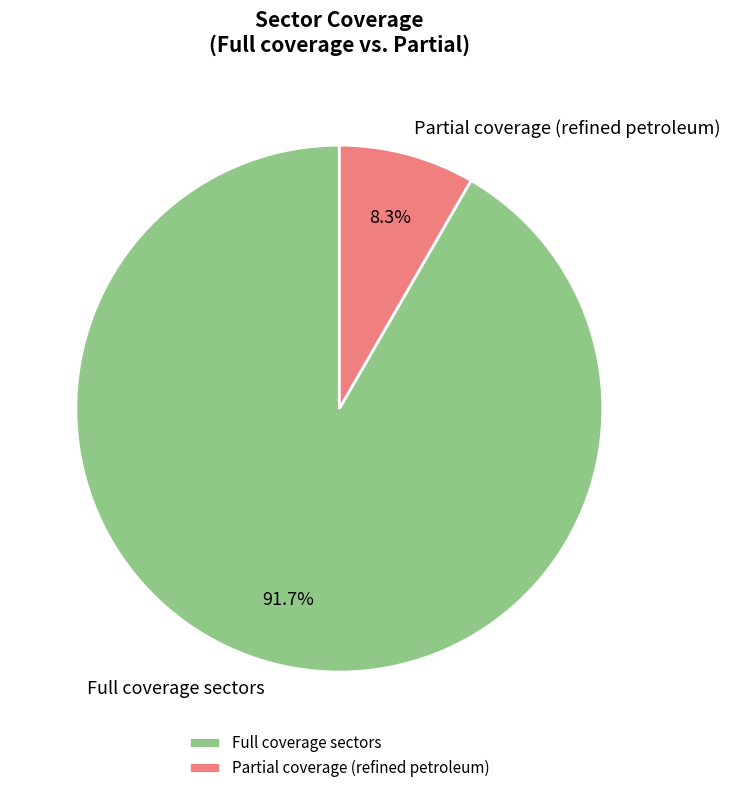

Combined, what portion of the pie is Partial coverage (refined petroleum) and Full coverage sectors?

100.0%